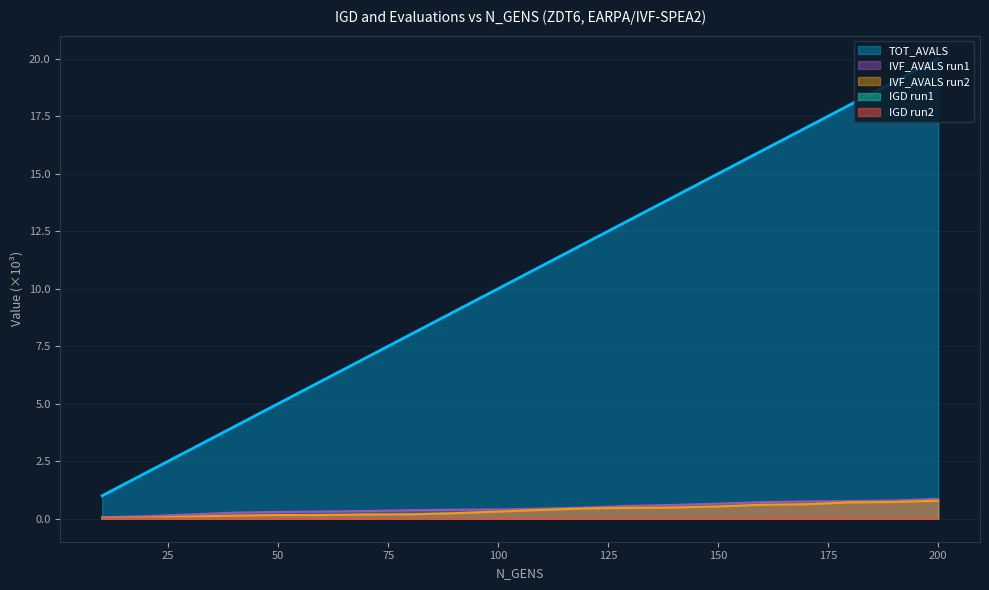

Reading left to right, list all the values displayed in this chart.

IGD_run1: 10=0.0	20=0.0	30=0.0	40=0.0	50=0.0	60=0.0	70=0.0	80=0.0	90=0.0	100=0.0	110=0.0	120=0.0	130=0.0	140=0.0	150=0.0	160=0.0	170=0.0	180=0.0	190=0.0	200=0.0
IGD_run2: 10=0.0	20=0.0	30=0.0	40=0.0	50=0.0	60=0.0	70=0.0	80=0.0	90=0.0	100=0.0	110=0.0	120=0.0	130=0.0	140=0.0	150=0.0	160=0.0	170=0.0	180=0.0	190=0.0	200=0.0
TOT_AVALS: 10=1.0	20=2.0	30=3.0	40=4.0	50=5.0	60=6.0	70=7.0	80=8.0	90=9.0	100=10.0	110=11.0	120=12.0	130=13.0	140=14.0	150=15.0	160=16.0	170=17.0	180=18.0	190=19.0	200=20.0
IVF_AVALS_run1: 10=0.1	20=0.1	30=0.2	40=0.3	50=0.3	60=0.3	70=0.3	80=0.4	90=0.4	100=0.4	110=0.4	120=0.5	130=0.6	140=0.6	150=0.7	160=0.7	170=0.8	180=0.8	190=0.8	200=0.9
IVF_AVALS_run2: 10=0.0	20=0.0	30=0.1	40=0.1	50=0.2	60=0.2	70=0.2	80=0.2	90=0.2	100=0.3	110=0.4	120=0.4	130=0.5	140=0.5	150=0.5	160=0.6	170=0.6	180=0.7	190=0.7	200=0.8